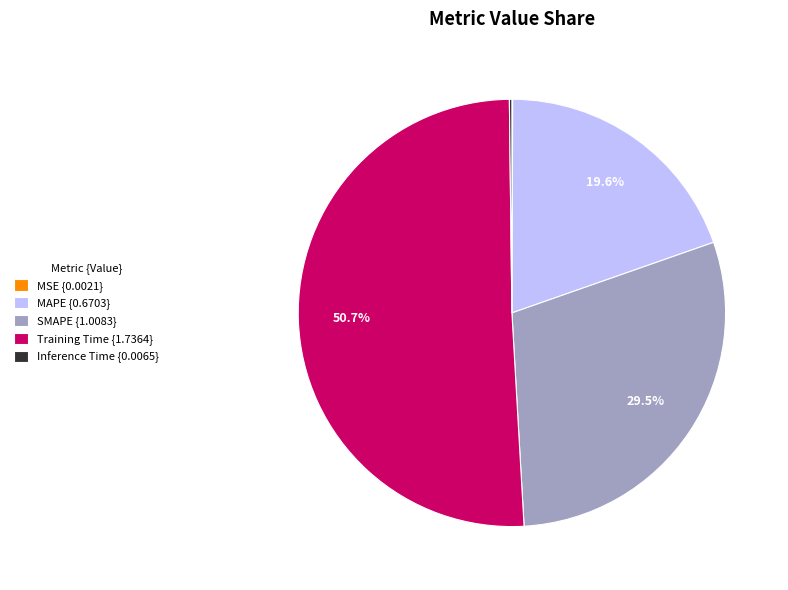

To the nearest percent, what is the difference between the largest and smallest slice percentages?

51%